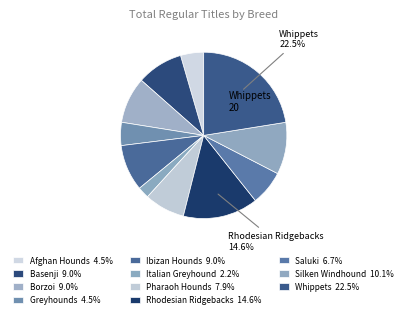

Does Silken Windhound represent more than half of the total?

No